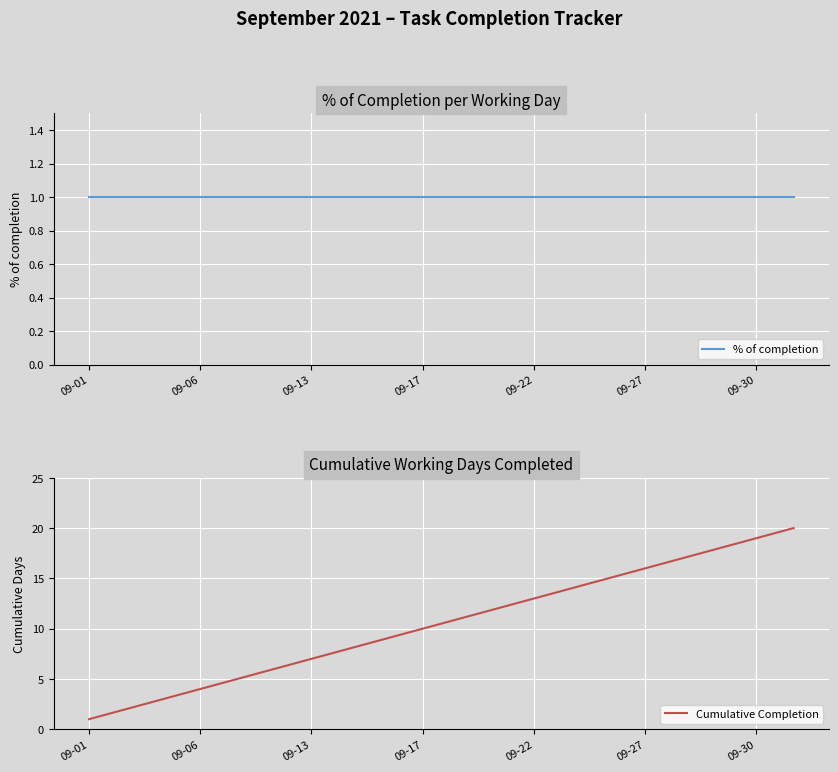

Which category has the lowest value in the Cumulative Completion series?

09-01